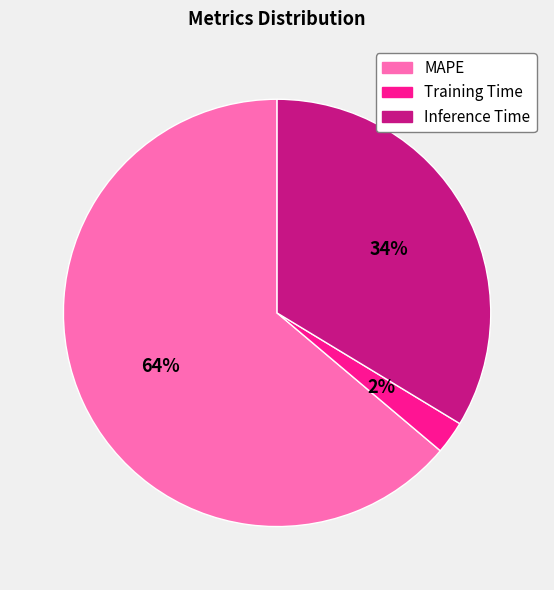

To the nearest percent, what percentage of the pie is Inference Time?

34%